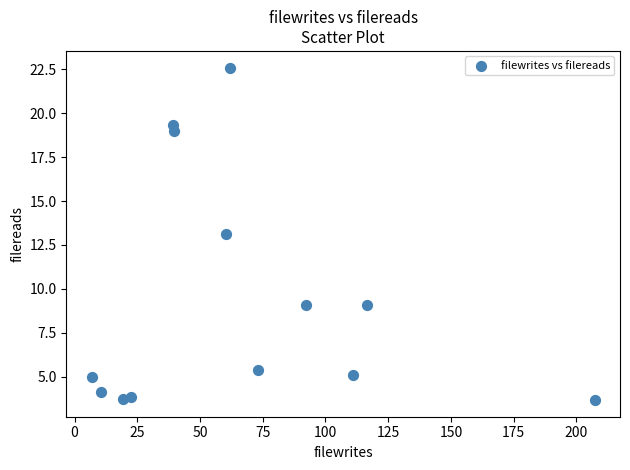

What is the range of Y values (max minus min)?

18.9